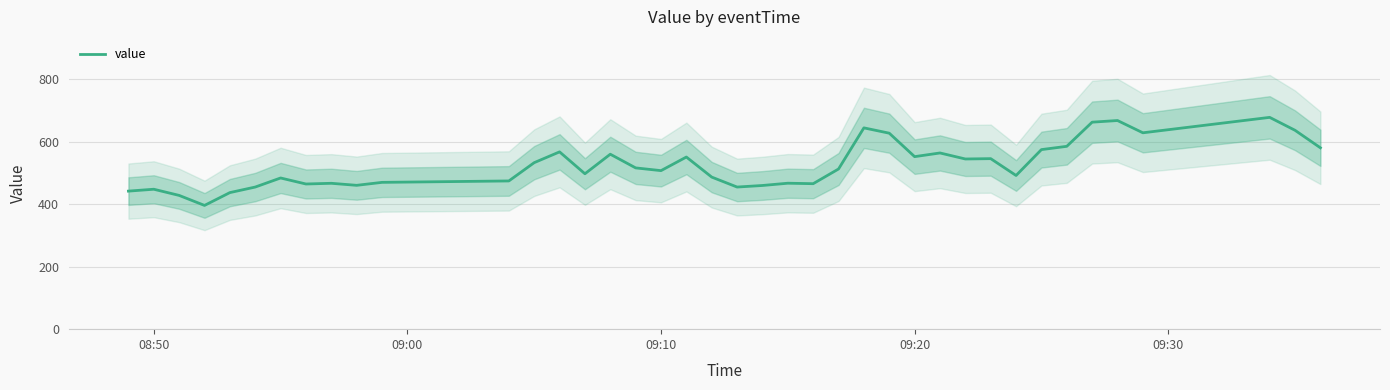

The value of value at 09:10 is 819.1. True or false?

False